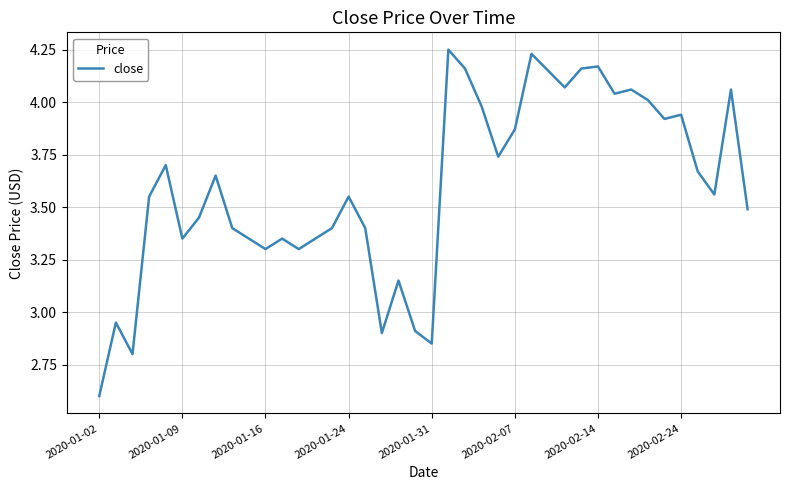

What is the smallest value displayed?

2.6